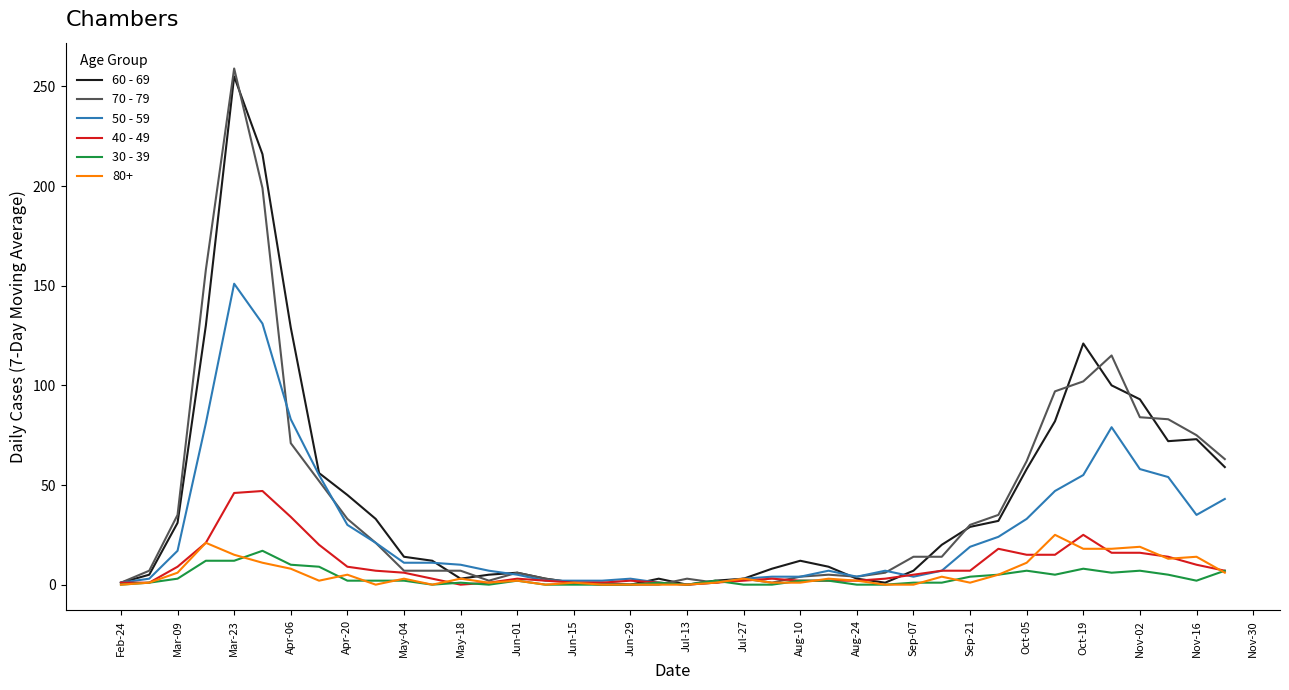

Does the chart have visible grid lines?

No